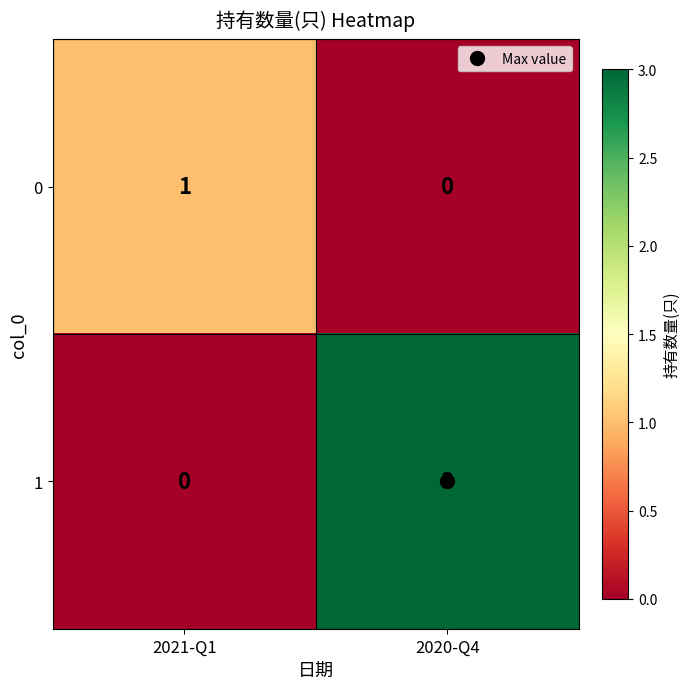

What is the difference between the 1 values at 2021-Q1 and 2020-Q4?

3